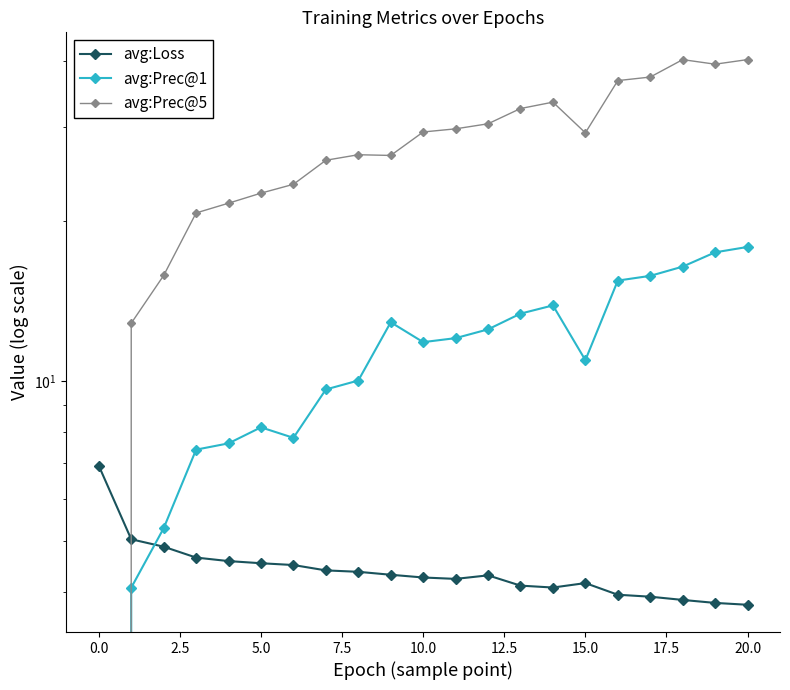

What is the difference between the maximum and minimum values in the avg:Prec@1 series?

17.9